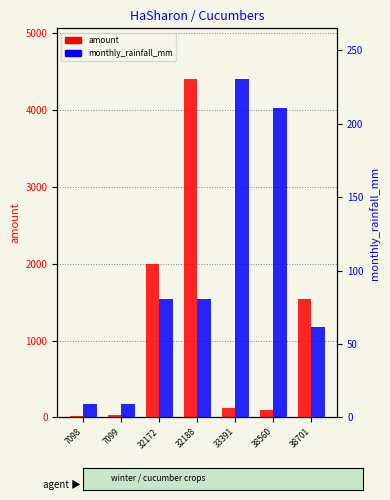

The value of monthly_rainfall_mm at 7099 is 9.3. True or false?

True